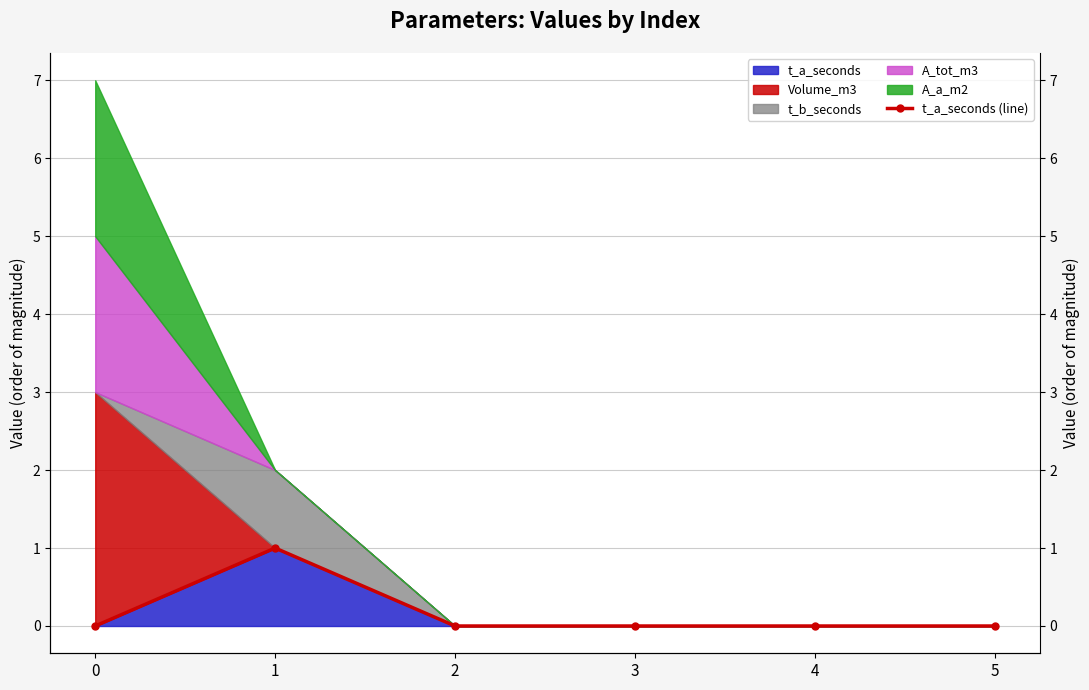

How many values exceed 0?

1